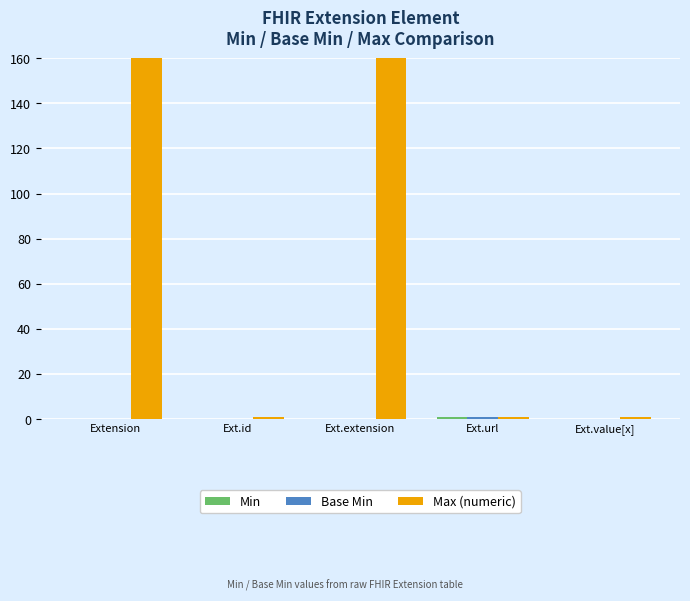

Which series changed the most between Ext.id and Ext.url?

Min